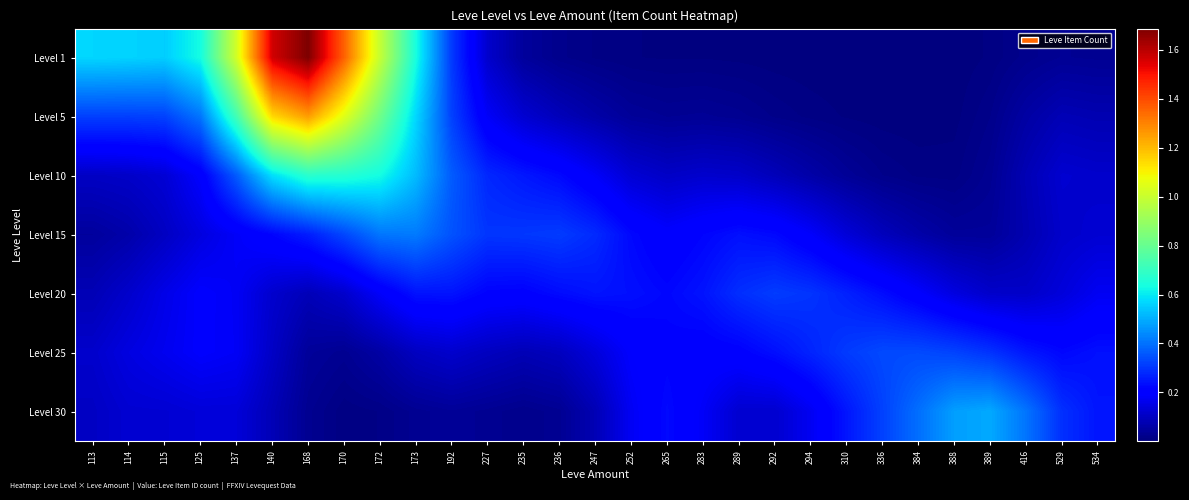

Which series changed the most between 137 and 170?

Level 1